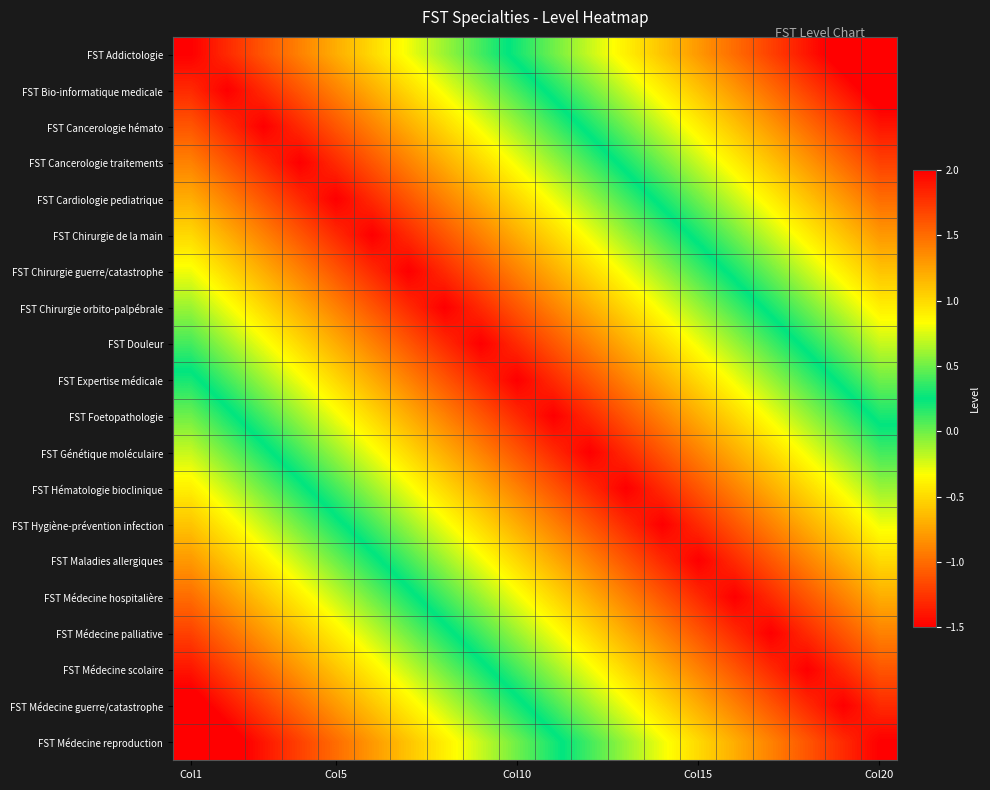

Which category has the highest value across all series?

Col1